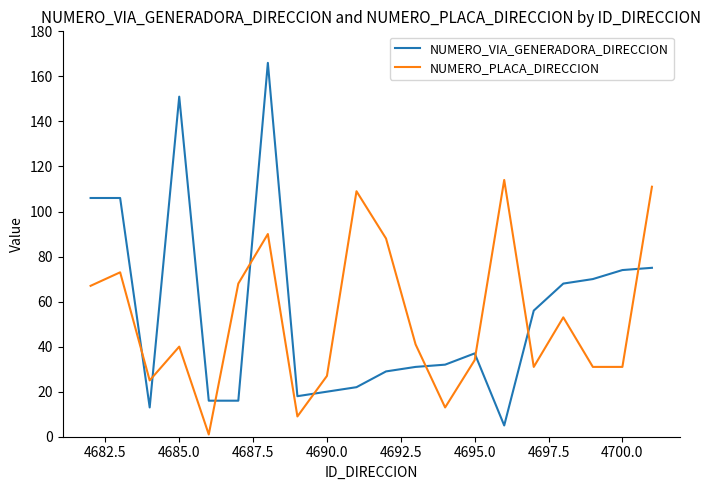

True or false: NUMERO_VIA_GENERADORA_DIRECCION and NUMERO_PLACA_DIRECCION cross at least once.

True